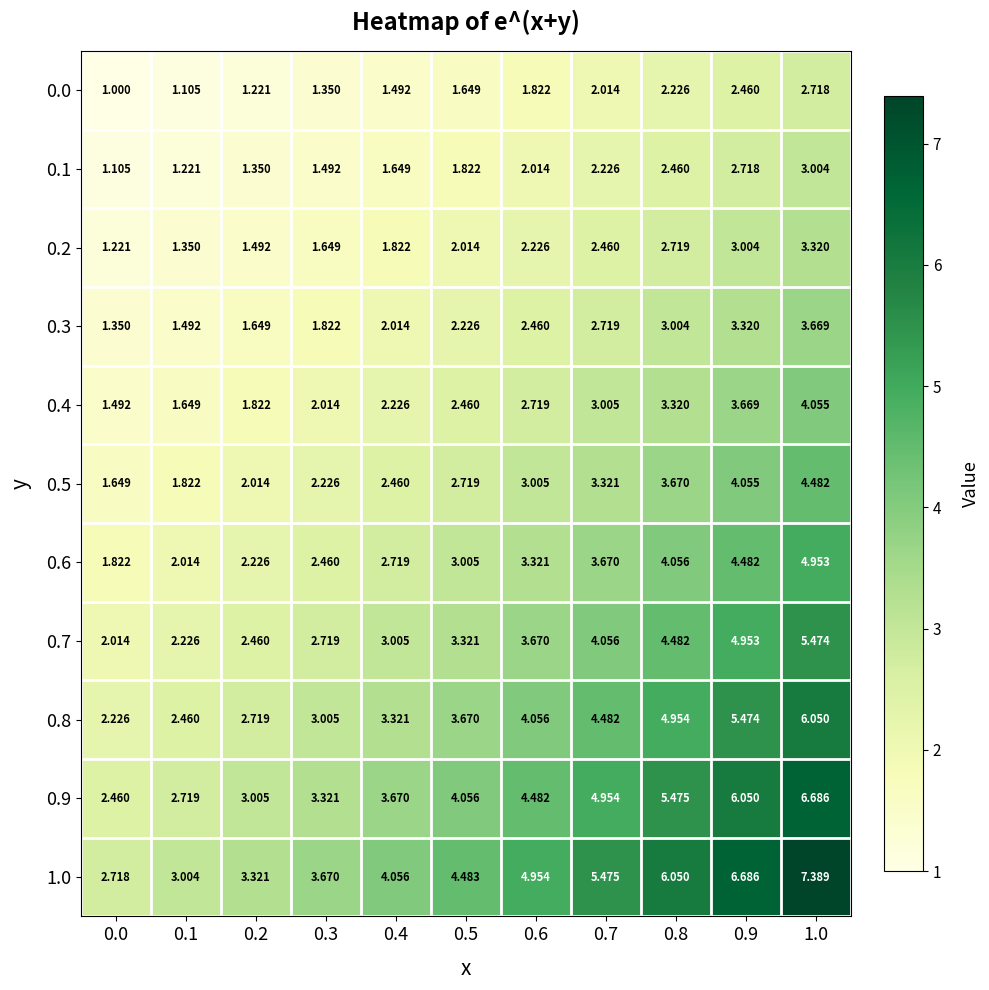

At which category is the sum across all series the highest?

1.0